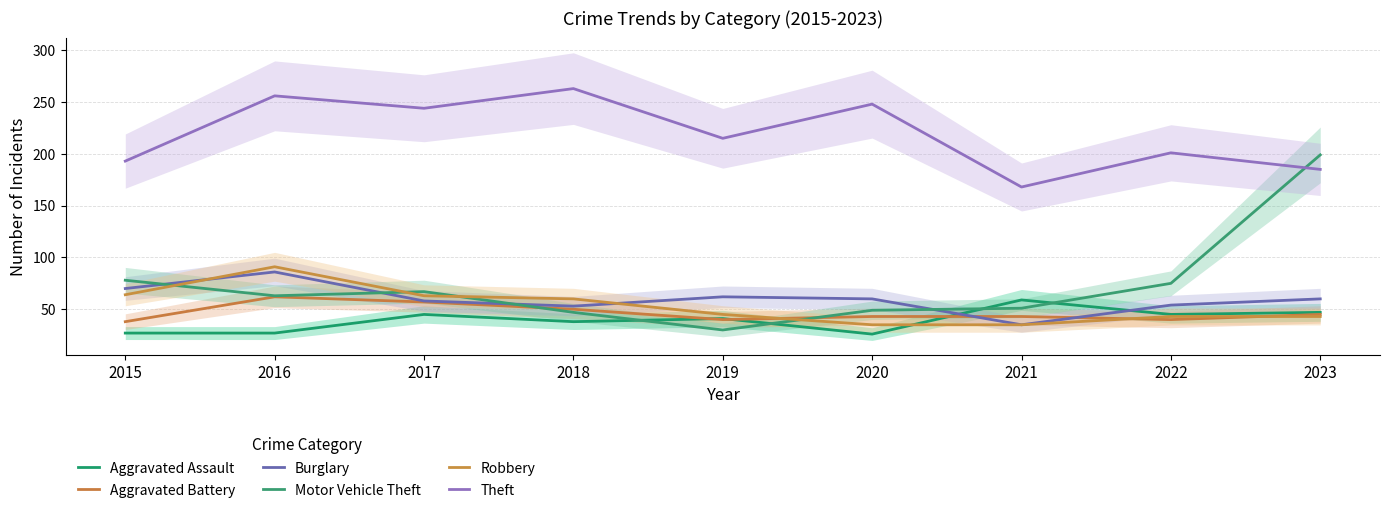

At how many categories does at least one series exceed 63?

9